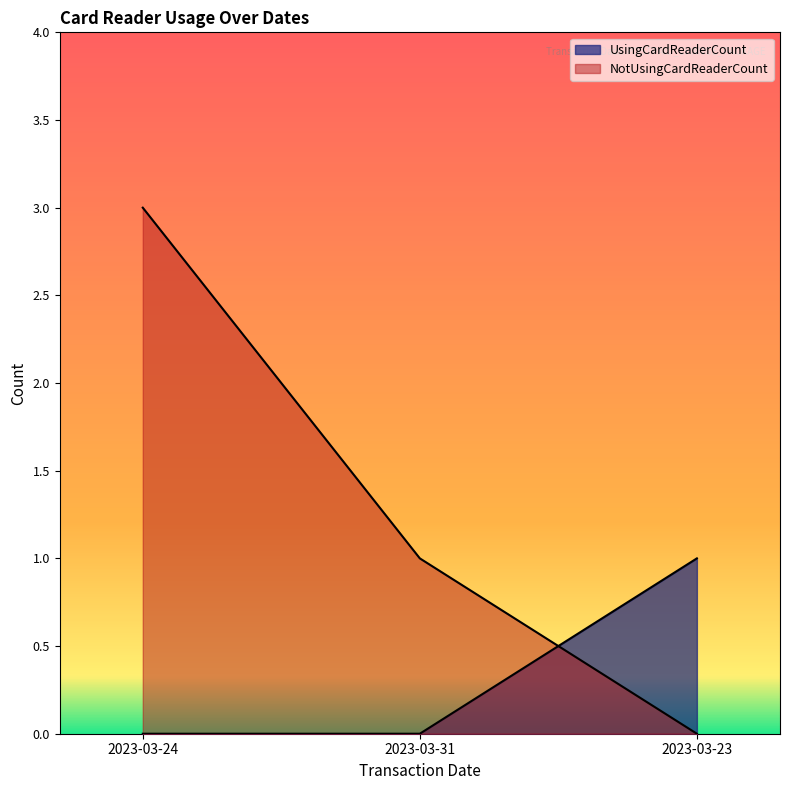

How many data points in UsingCardReaderCount are above 0?

1